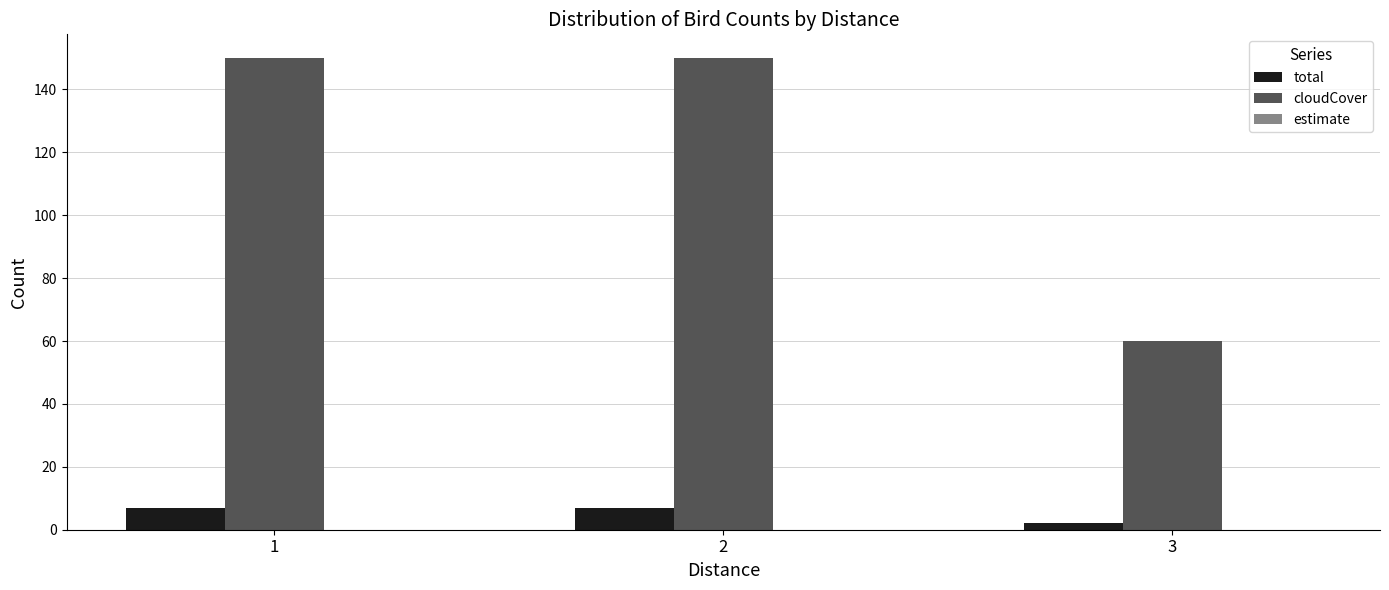

At how many categories does at least one series exceed 135?

2